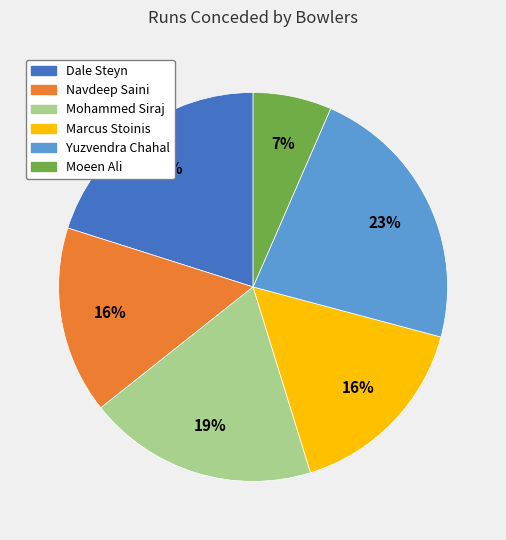

What is the ratio of the value at Navdeep Saini to the value at Marcus Stoinis?

1.0